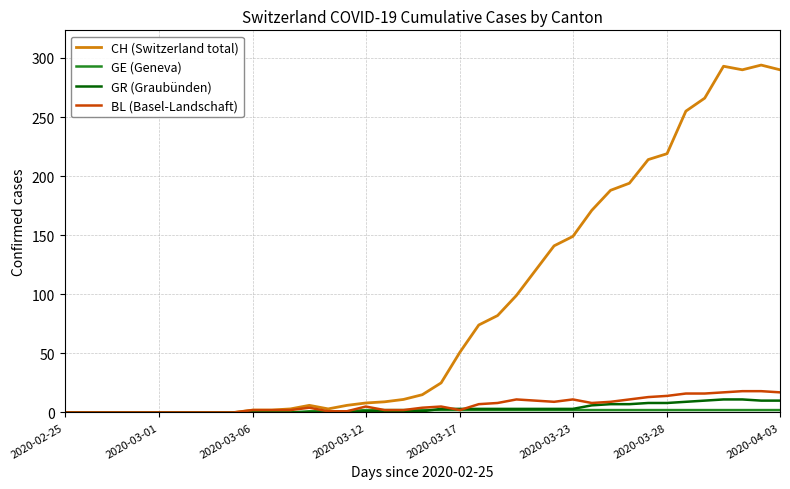

Which series has the largest total across all categories?

CH (Switzerland total)